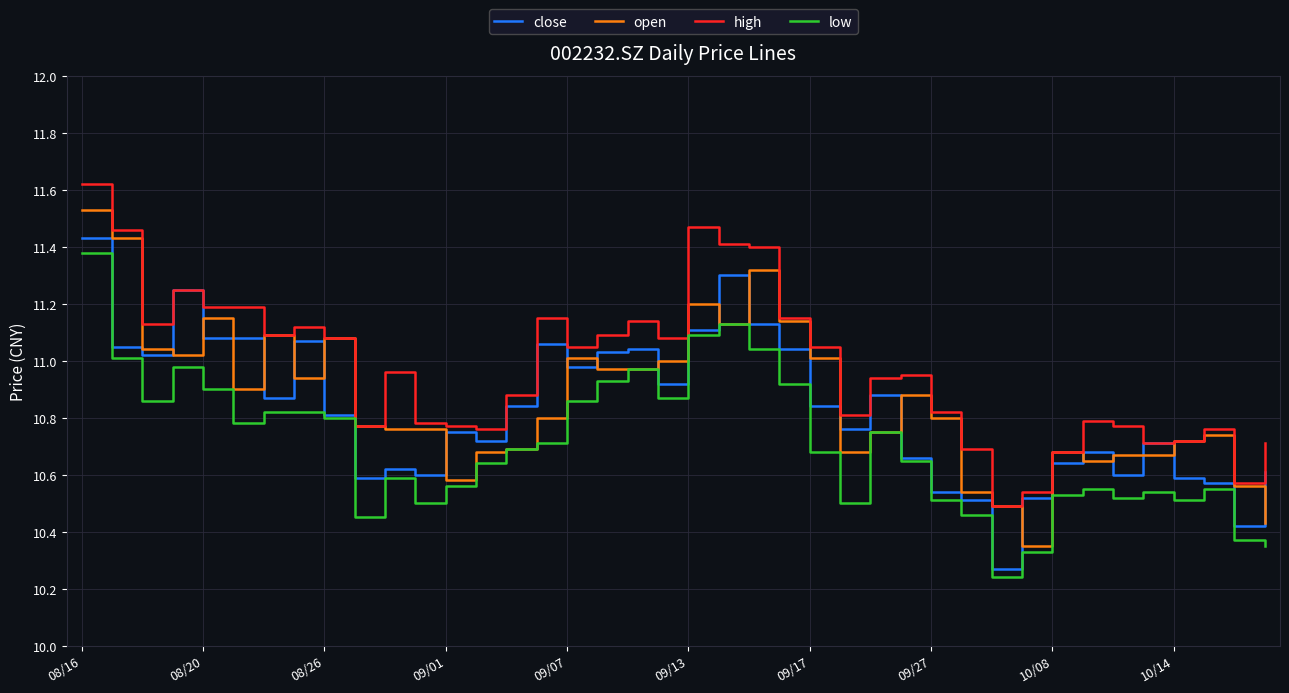

What is the maximum value shown in the chart?

11.6